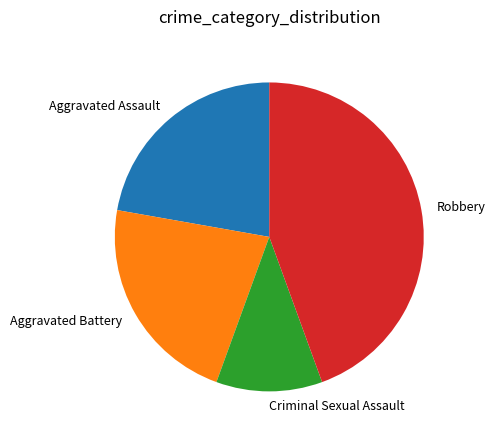

Do Robbery and Aggravated Assault together represent more than half of the pie?

Yes